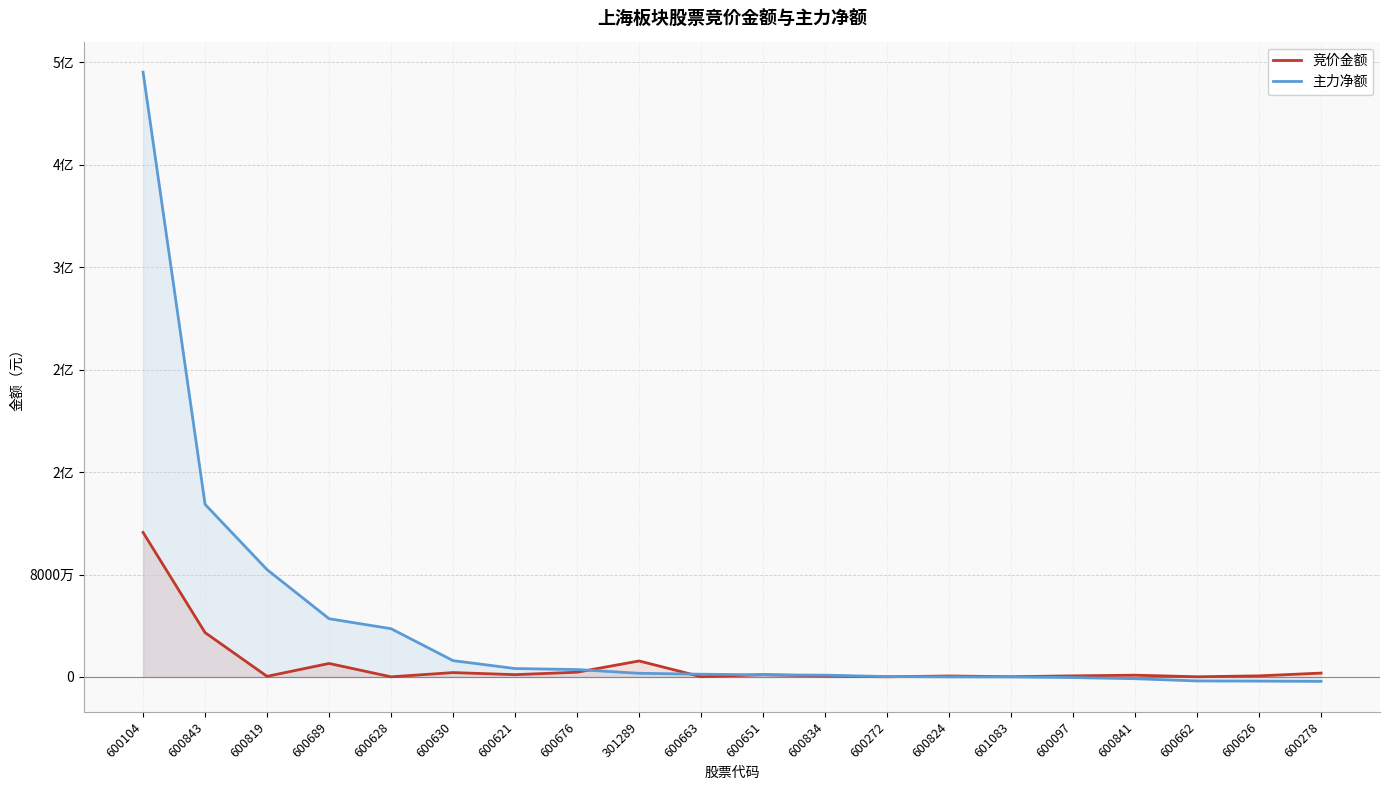

What position from the right is 600834?

9